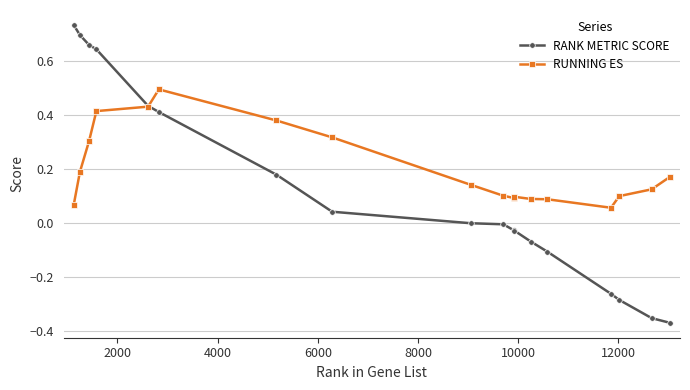

Which series has the largest range (max minus min)?

RANK METRIC SCORE